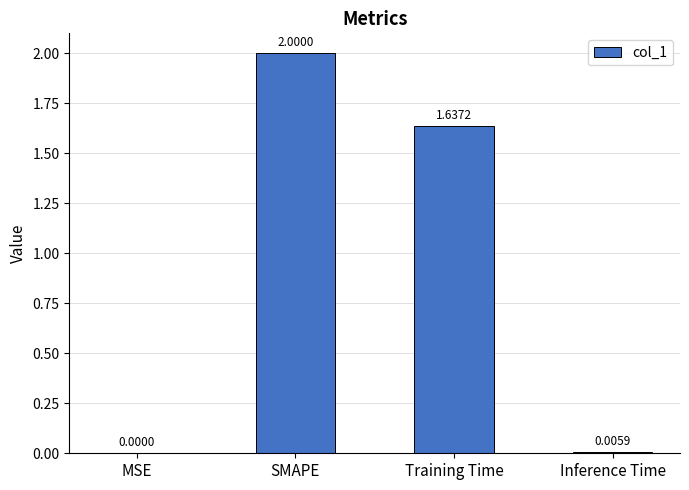

At which label does the data first exceed 1?

SMAPE